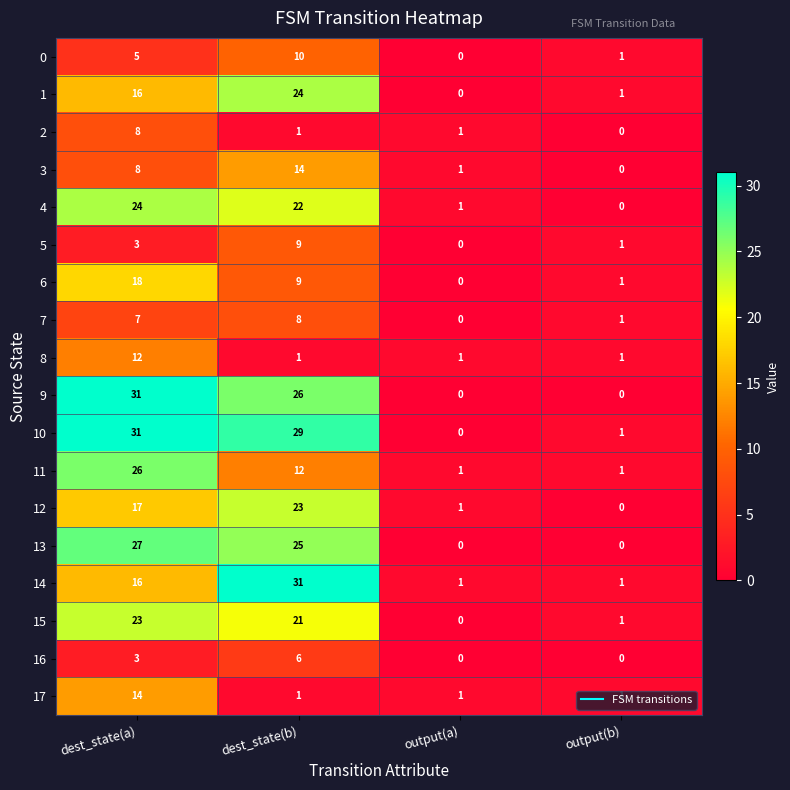

What is the sum of the 2 values at dest_state(a) and dest_state(b)?

9